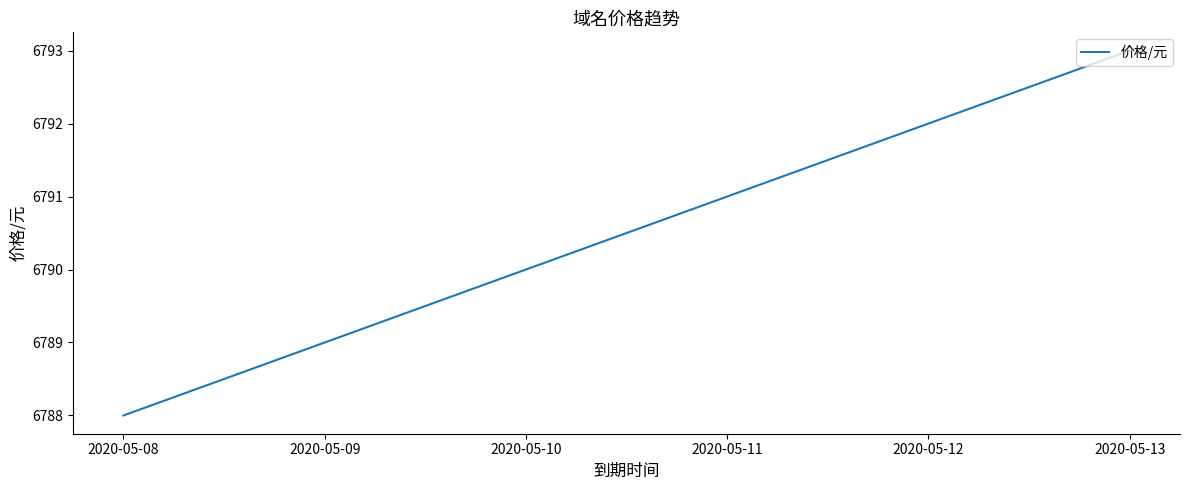

List the labels in order of value, smallest first.

2020-05-08, 2020-05-09, 2020-05-10, 2020-05-11, 2020-05-12, 2020-05-13